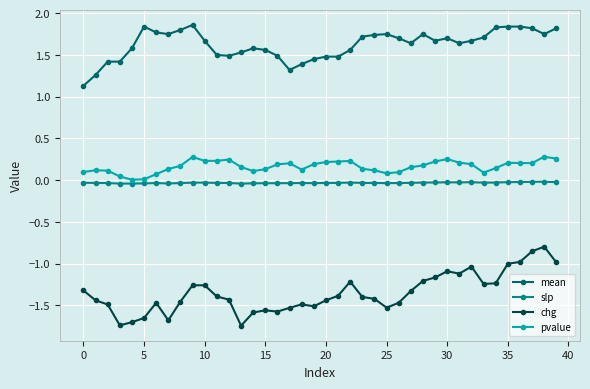

What is the difference between the maximum and minimum values in the mean series?

0.7